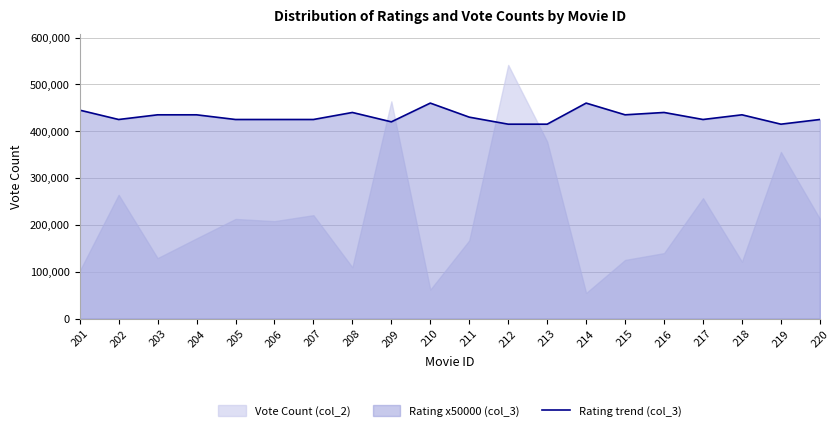

What is the value of the 14th point from the left?

460000.0